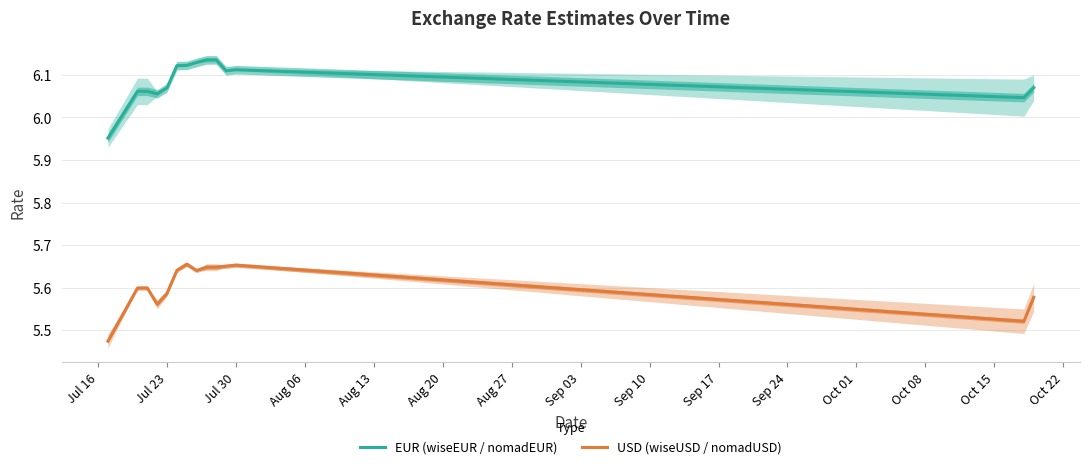

What is the value of the EUR (wiseEUR / nomadEUR) point at the 12th from the left?

6.1